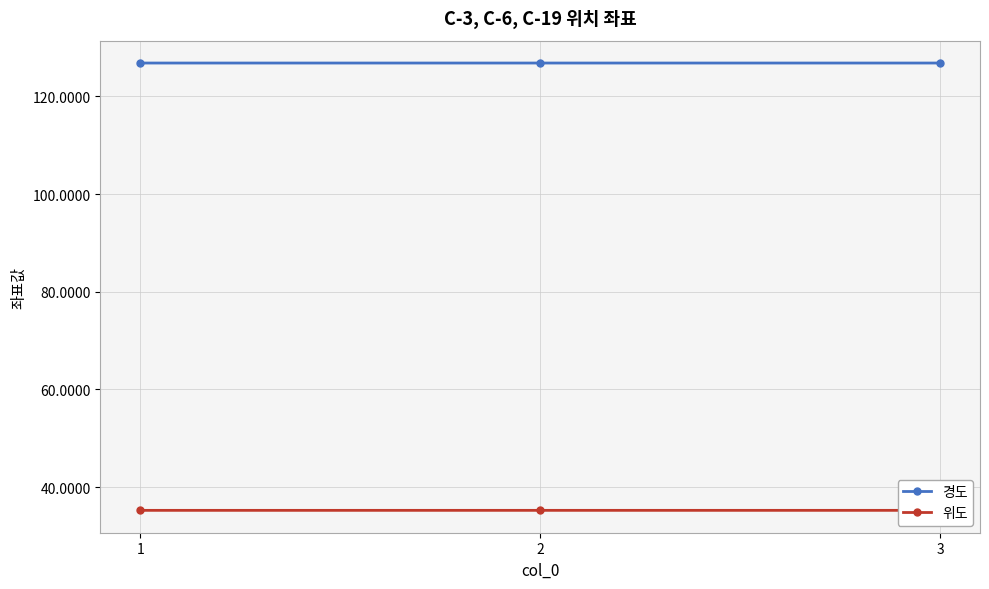

What is the sum of the 위도 values at 1 and 3?

70.4